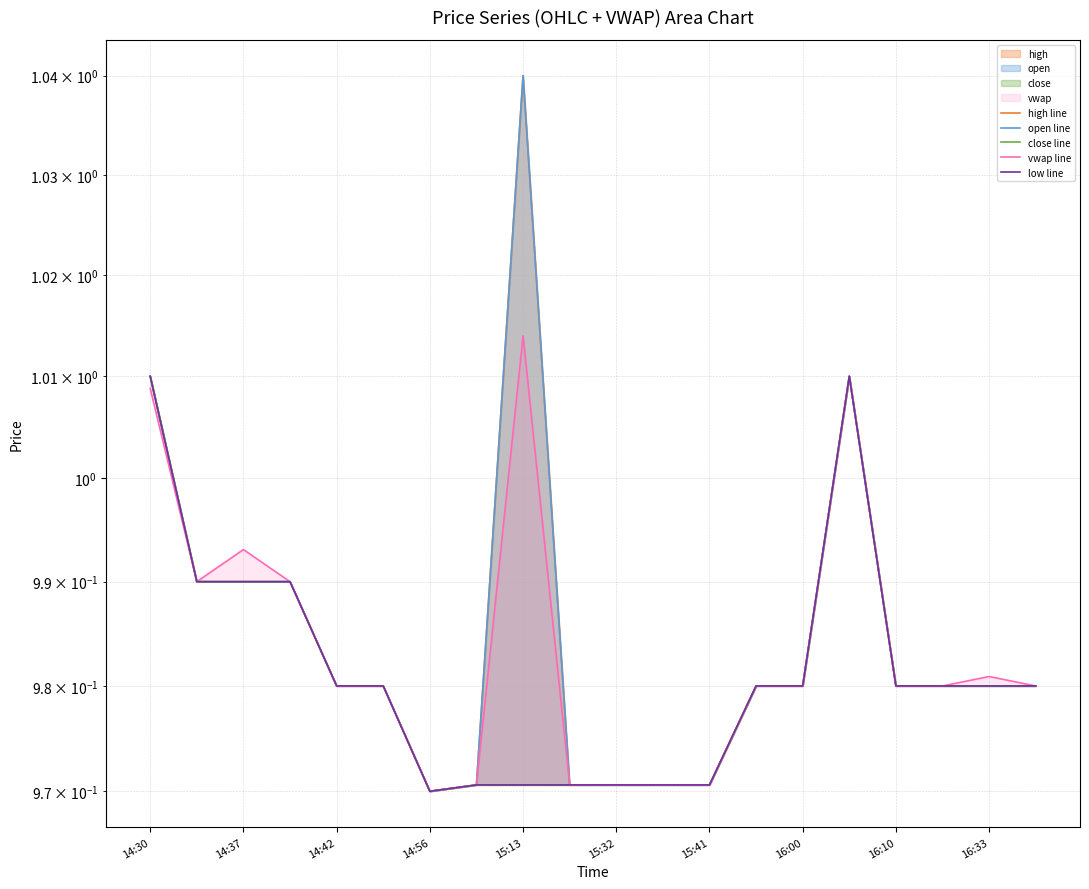

What is the sum of the vwap line values at 12 and 11?

1.9